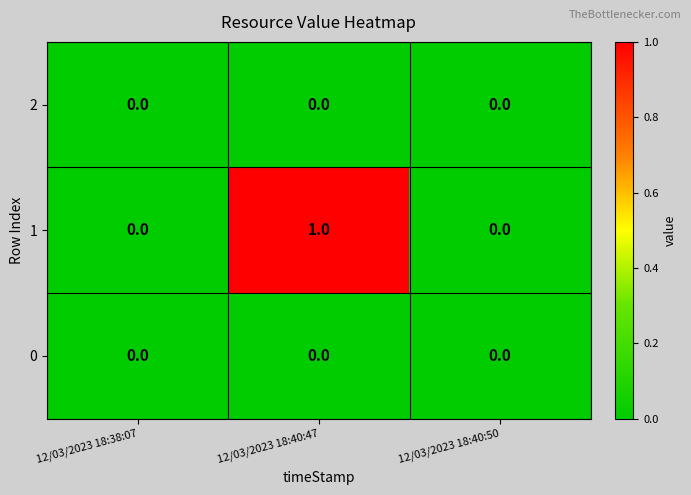

Which label corresponds to the largest value in the chart?

12/03/2023 18:40:47